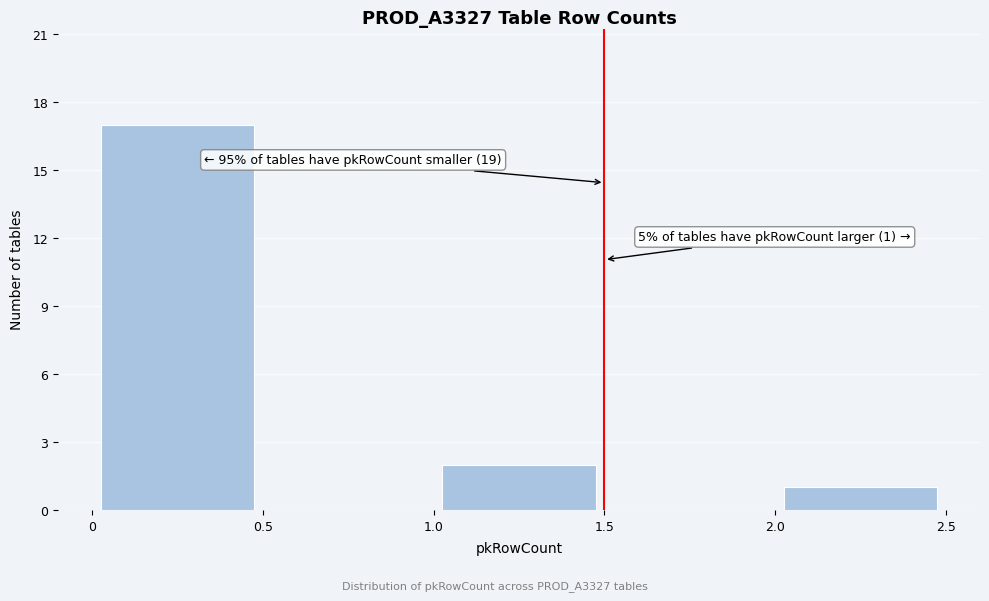

Which range on the x-axis has the tallest bar?

0 to 0.5